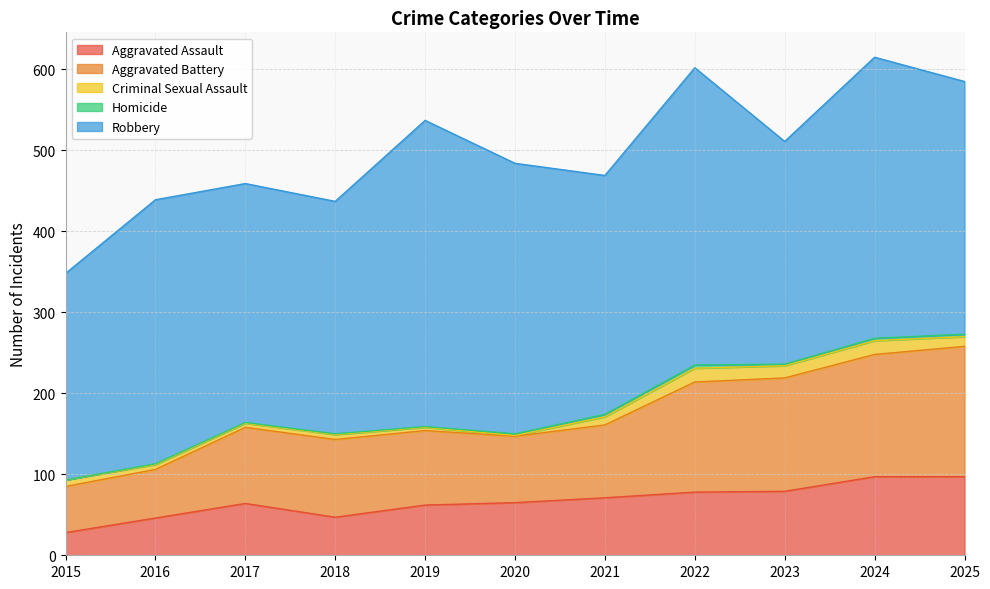

At which label does Aggravated Battery first exceed 94?

2018